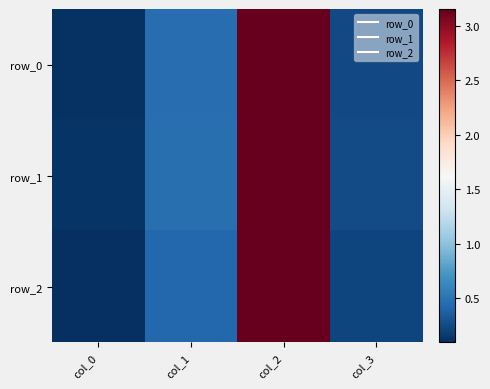

What is the difference between the row_2 values at col_0 and col_1?

0.3